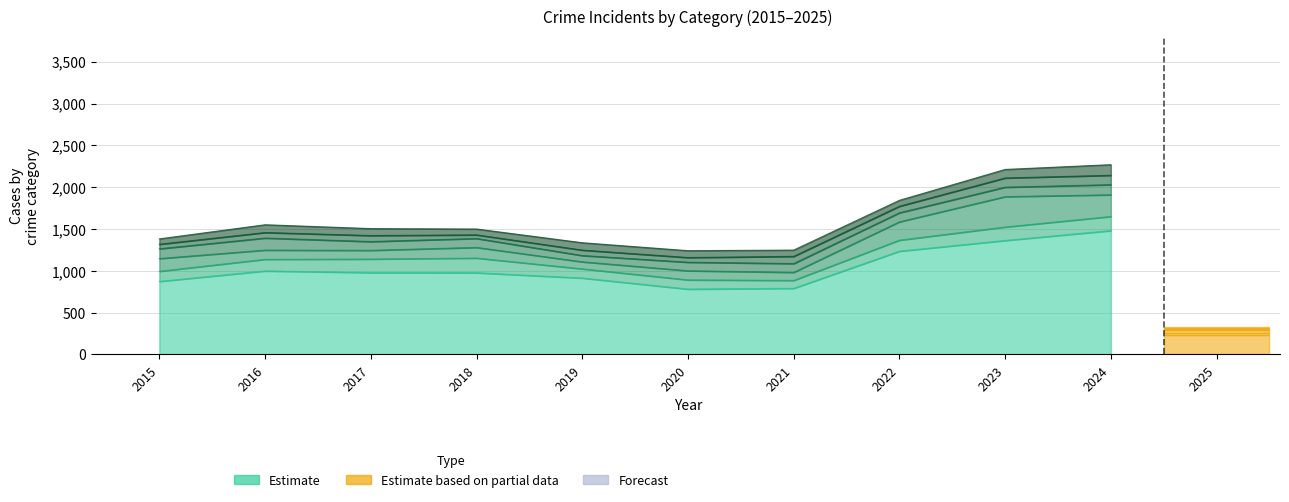

What is the difference between the highest and lowest values at 2022?

1164